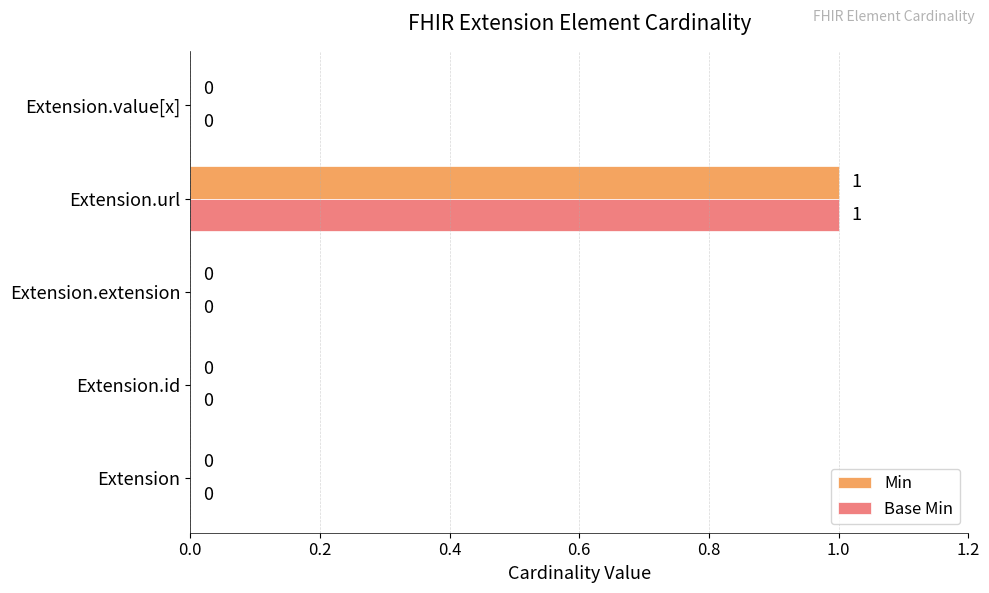

At which label does Min reach its peak?

Extension.url